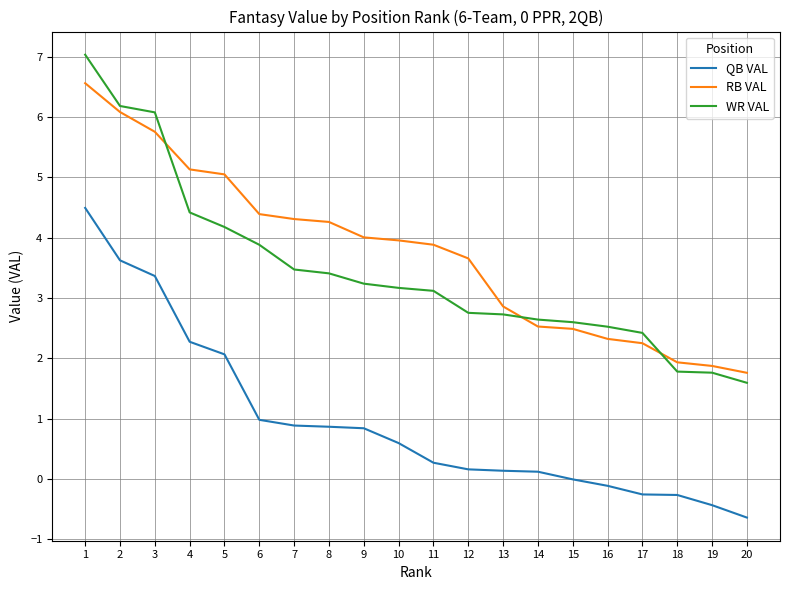

Which series has the widest spread of values?

WR VAL